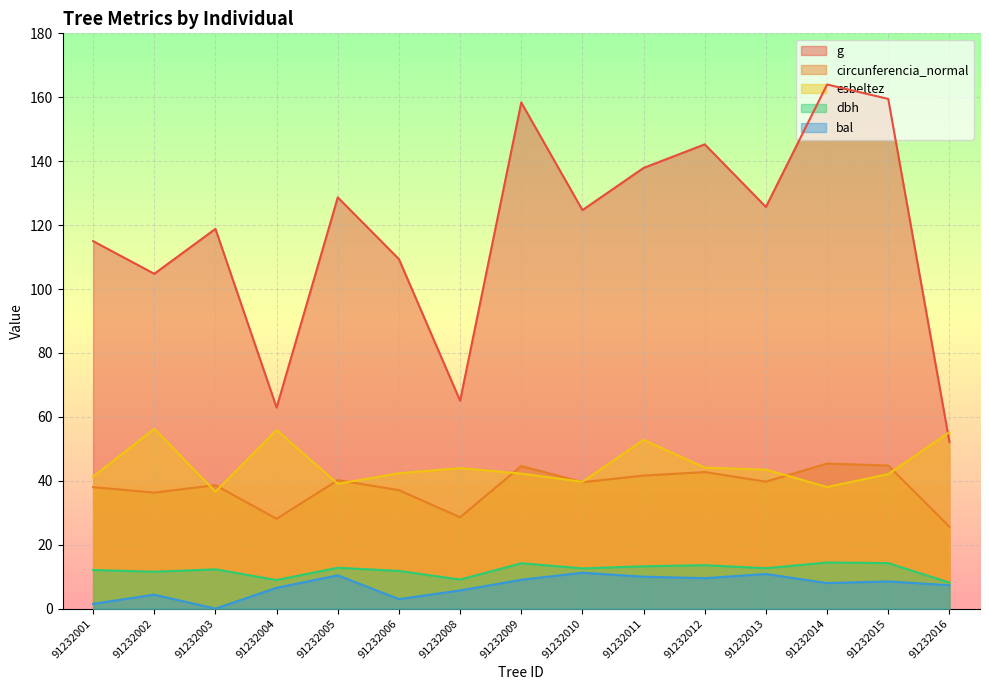

Reading left to right, extract all data points from this chart.

dbh: 12.1	11.6	12.3	8.9	12.8	11.8	9.1	14.2	12.6	13.2	13.6	12.7	14.4	14.2	8.2
g: 115.0	104.8	118.8	62.9	128.7	109.4	65.0	158.4	124.7	137.9	145.3	125.7	164.0	159.5	52.2
bal: 1.5	4.4	0.0	6.5	10.4	3.0	5.7	9.0	11.2	10.0	9.5	10.8	8.0	8.5	7.3
circunferencia_normal: 38.0	36.3	38.6	28.1	40.2	37.1	28.6	44.6	39.6	41.6	42.7	39.7	45.4	44.8	25.6
esbeltez: 41.3	56.3	36.6	55.9	39.1	42.4	44.0	42.2	39.7	52.8	44.1	43.5	38.1	42.1	55.2